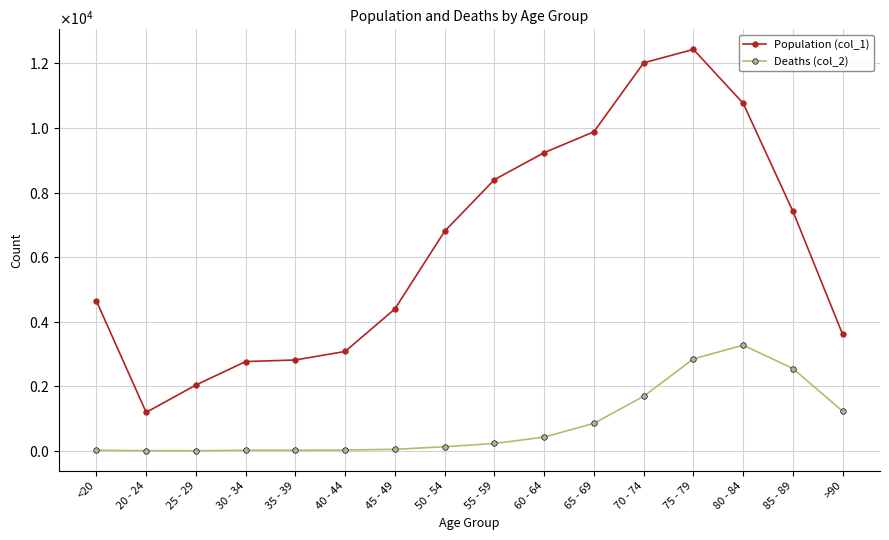

What is the smallest value displayed?

3